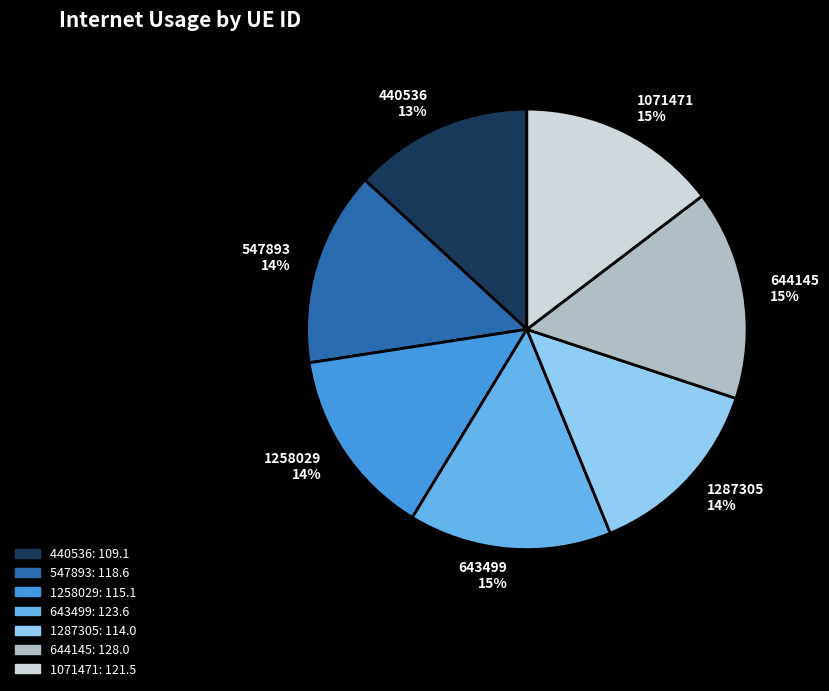

The 1071471 slice represents 15% of the pie. True or false?

True